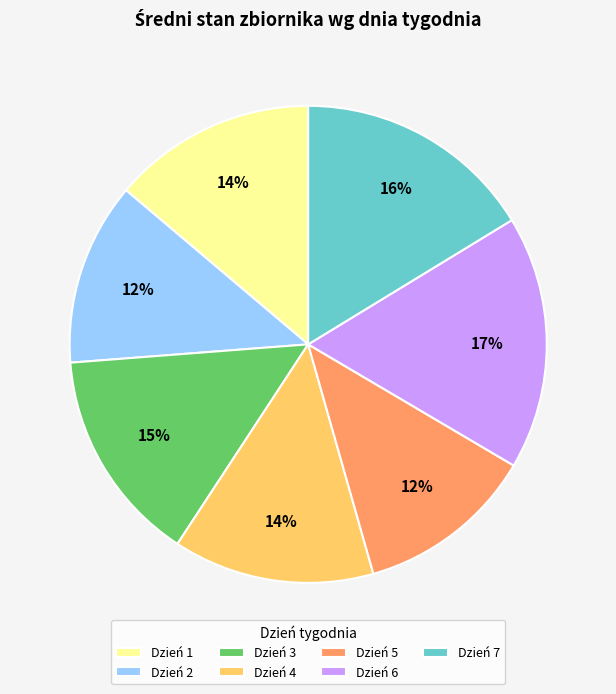

Which slice is the largest?

Dzień 6